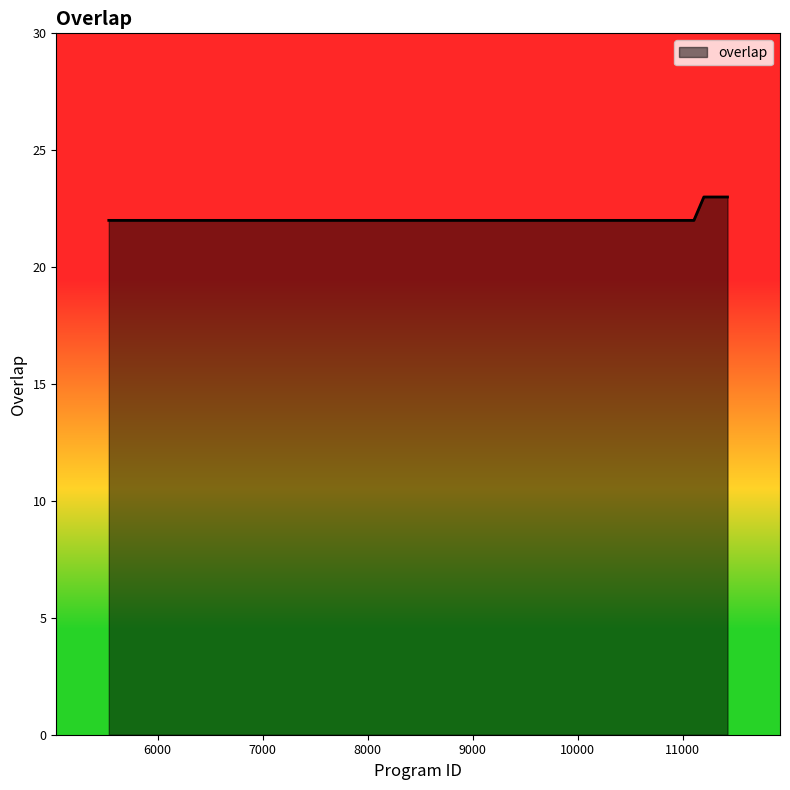

What is the minimum value shown in the chart?

22